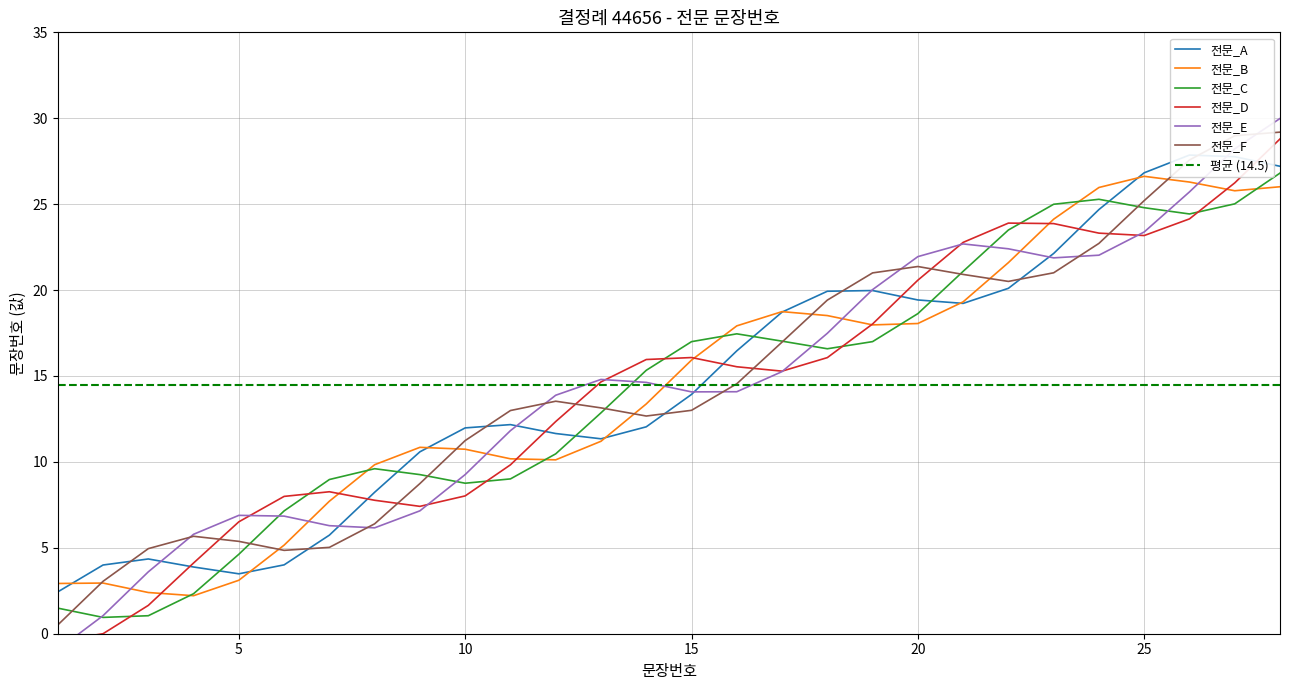

How many points are lower than both their immediate neighbors (excluding endpoints)?

3